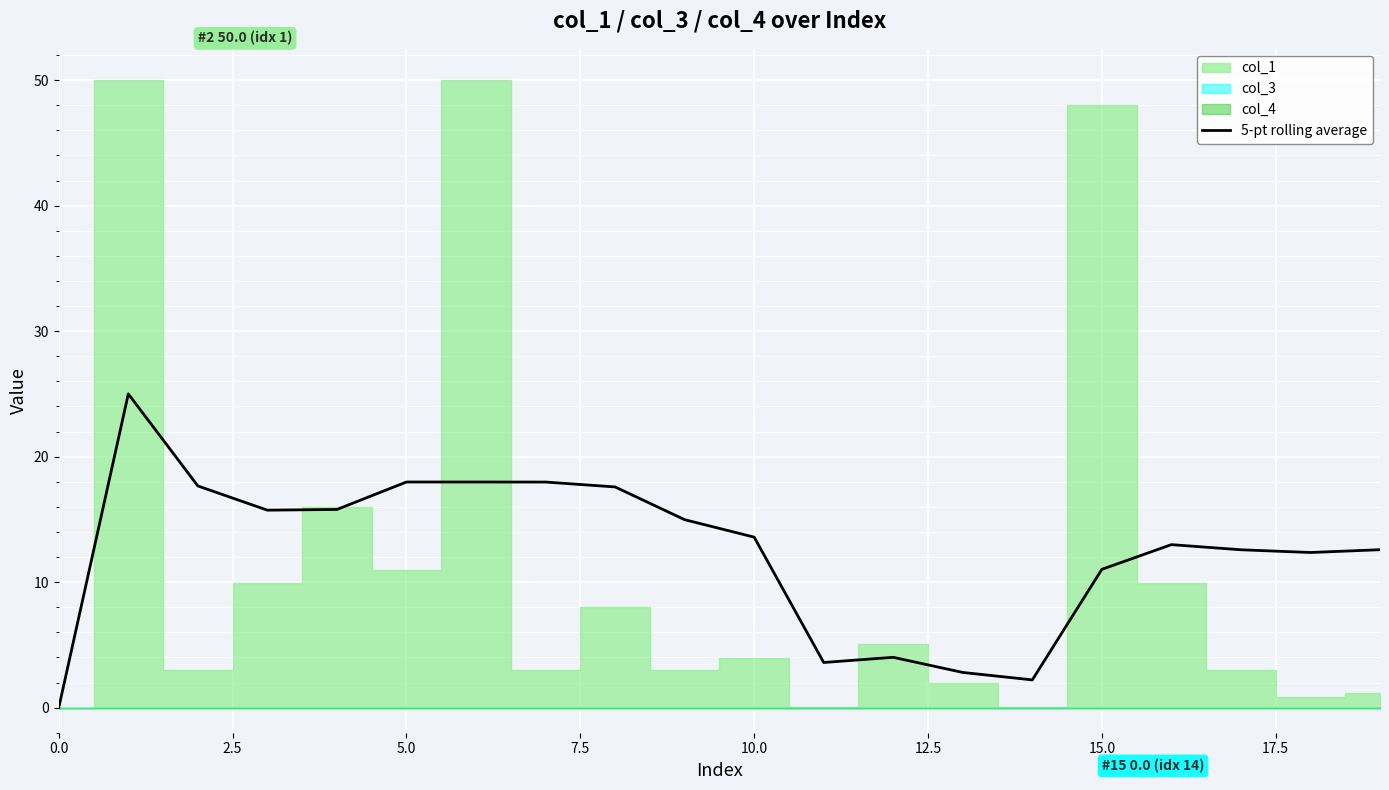

The chart shows a value of 20.1 at 10. True or false?

False